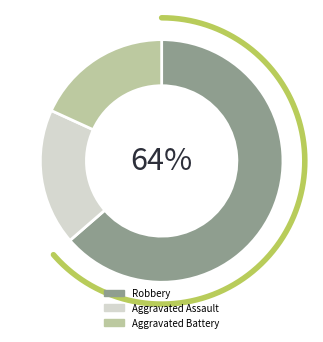

Which slice is the smallest?

Aggravated Assault